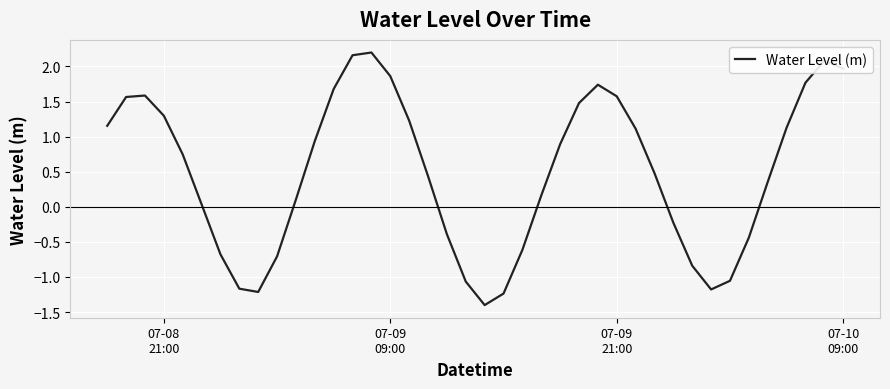

What is the minimum value shown in the chart?

-1.4